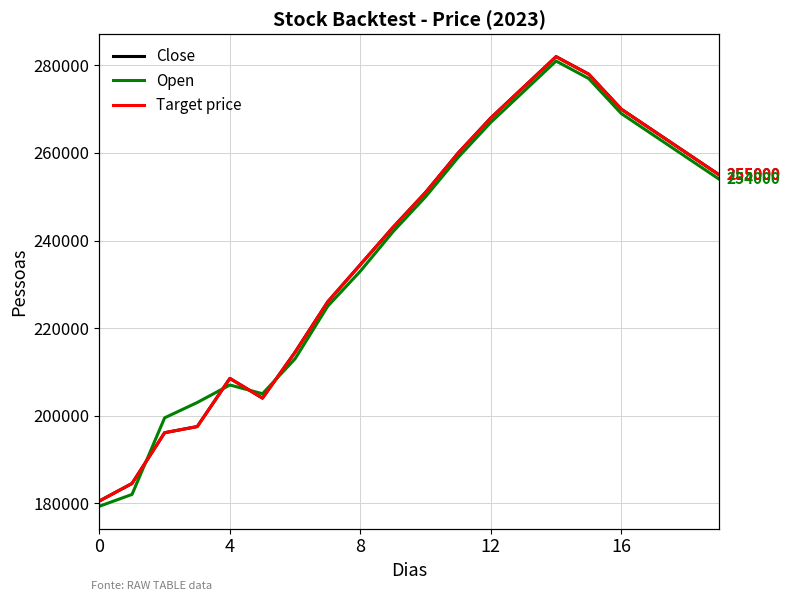

At which category does the chart reach its peak across all series?

14